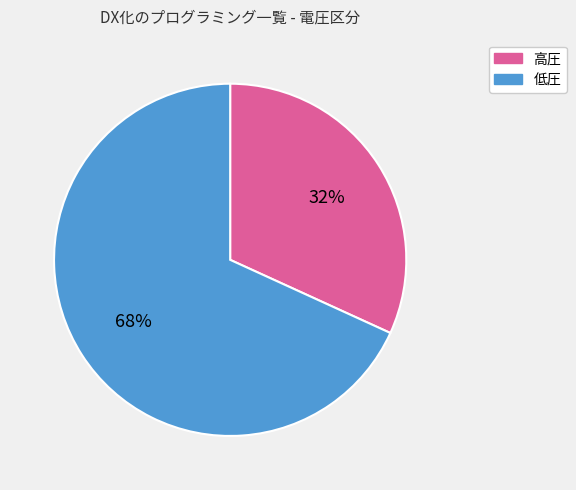

To the nearest percent, what is the average slice percentage?

50%